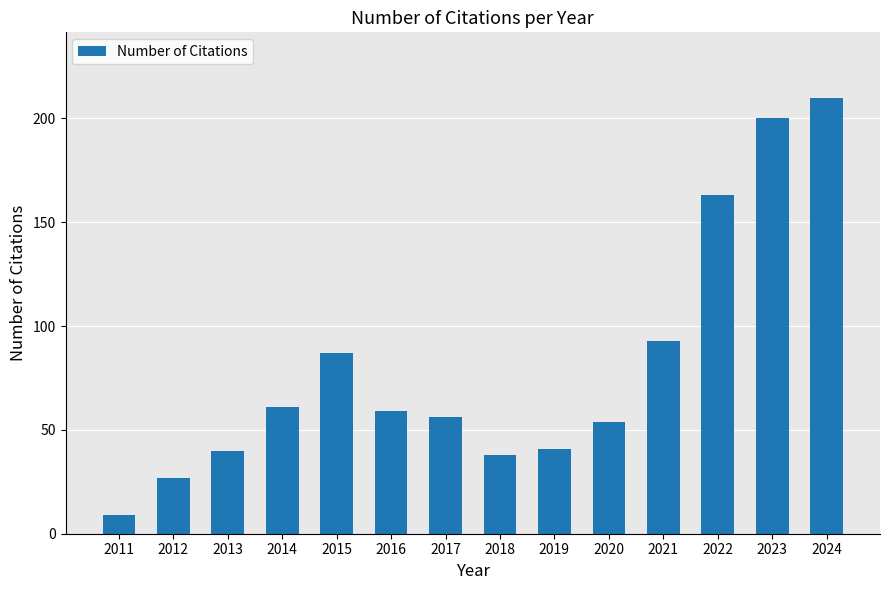

What is the difference between the values at 2012 and 2020?

27